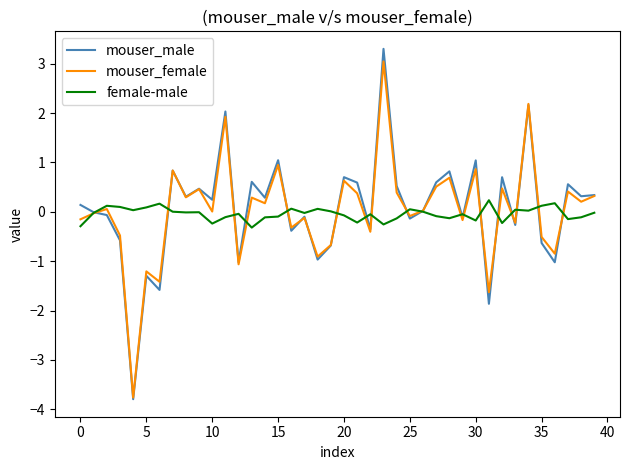

How many series are shown in this chart?

3